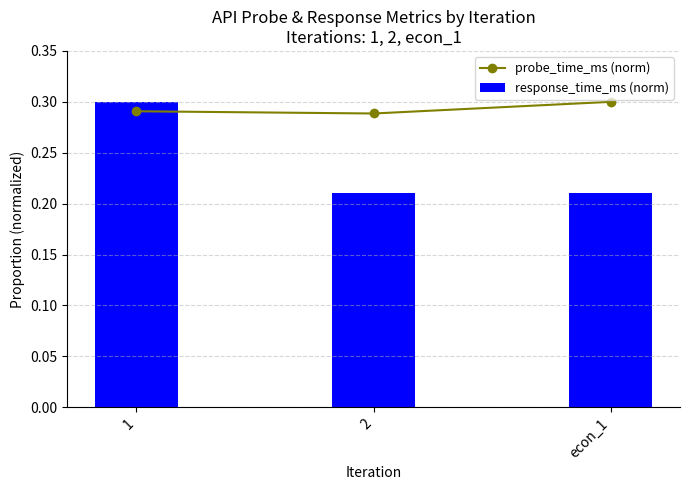

What is the minimum value shown in the chart?

0.2